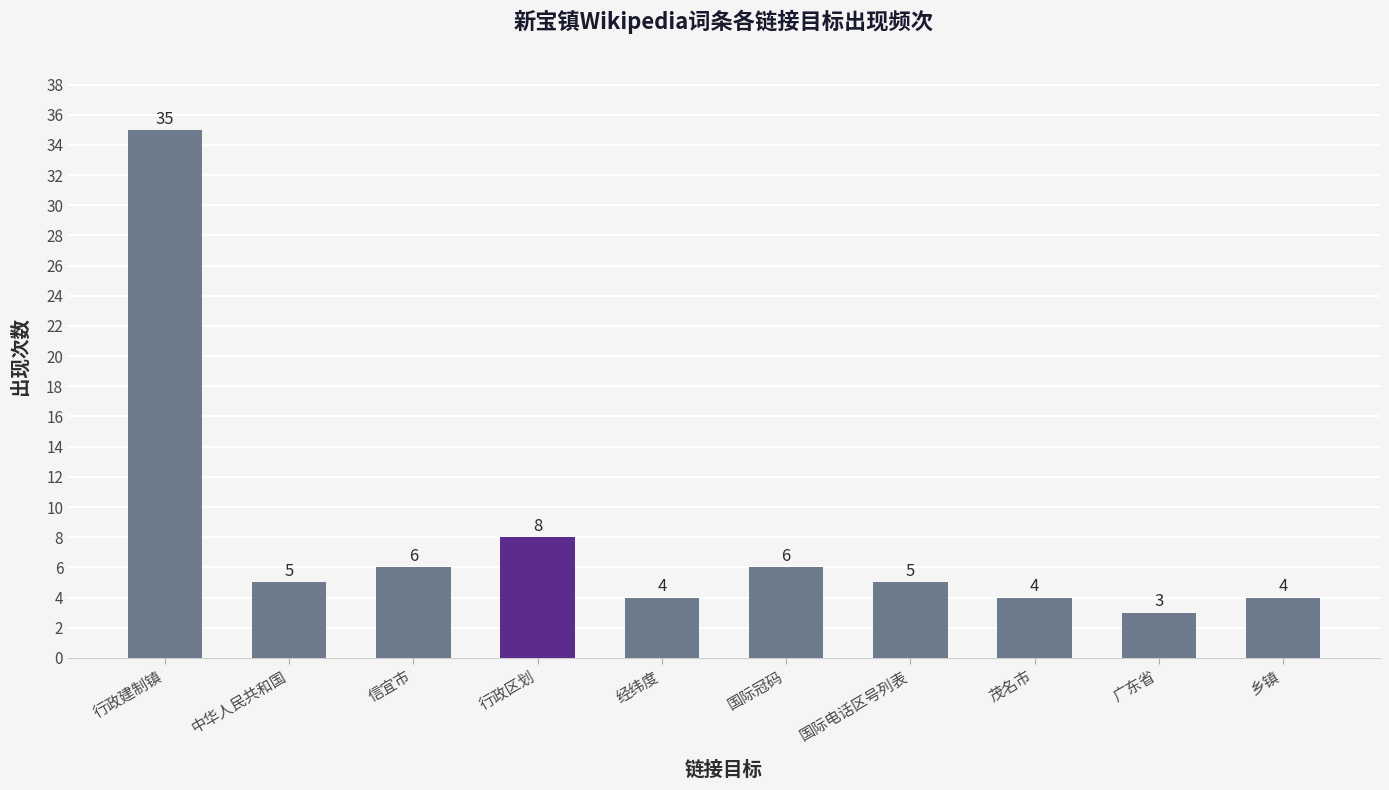

The chart shows a value of 8 at 行政区划. True or false?

True